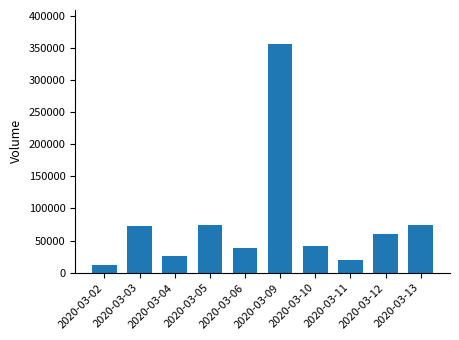

Which category has the highest value across all series?

2020-03-09